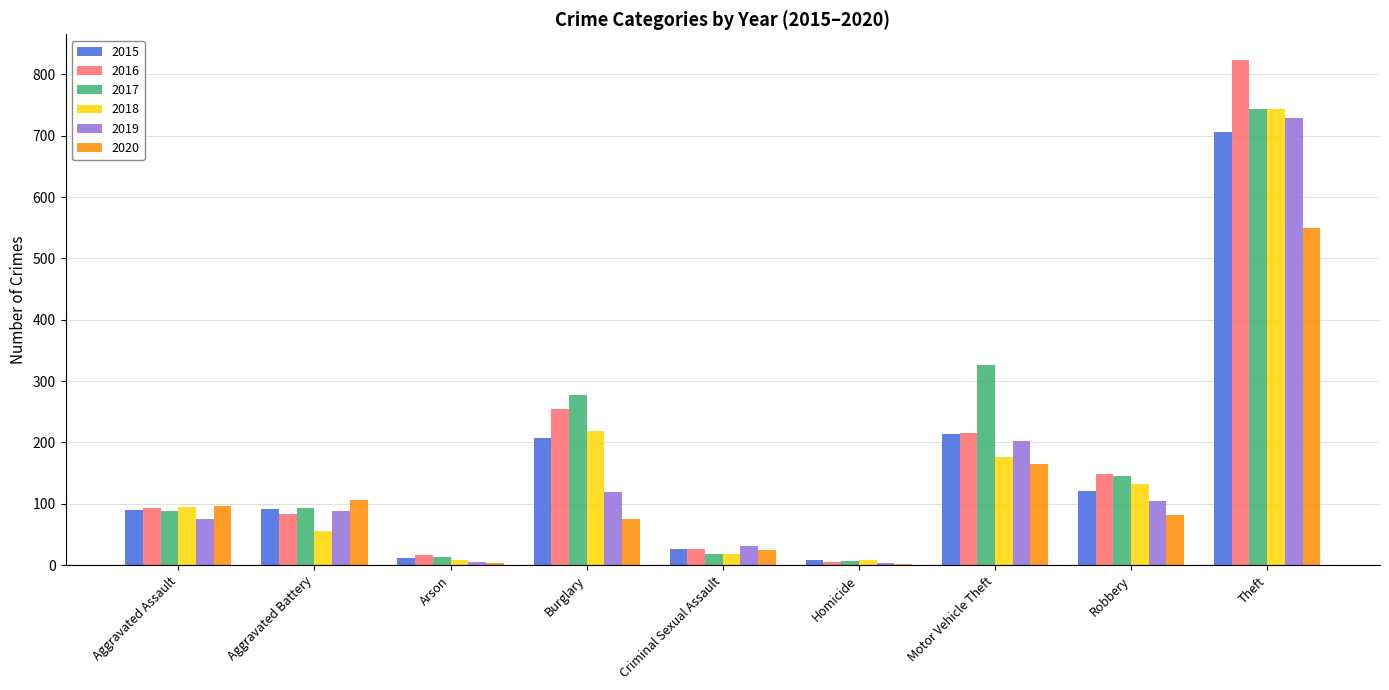

How many groups of bars are there?

9